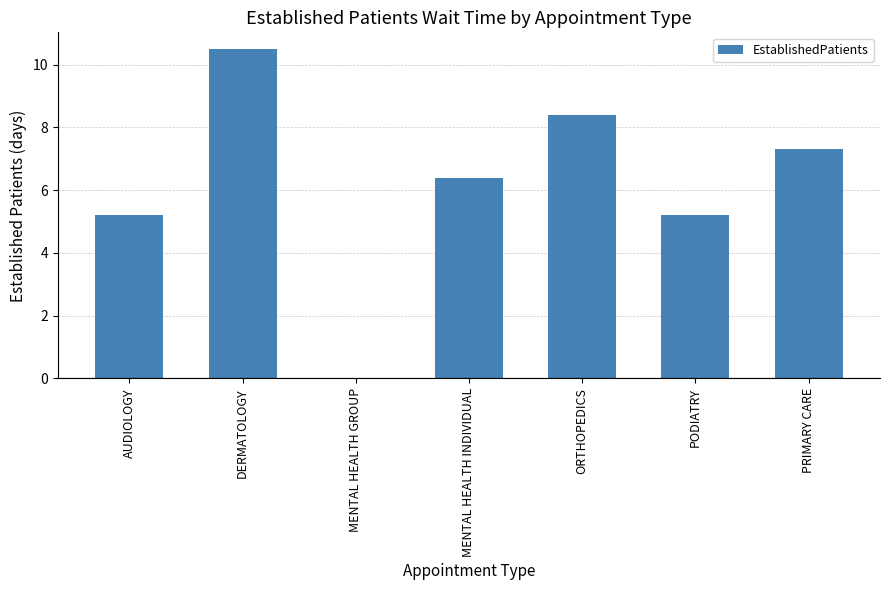

Is it true that the value at ORTHOPEDICS is 8.4?

True